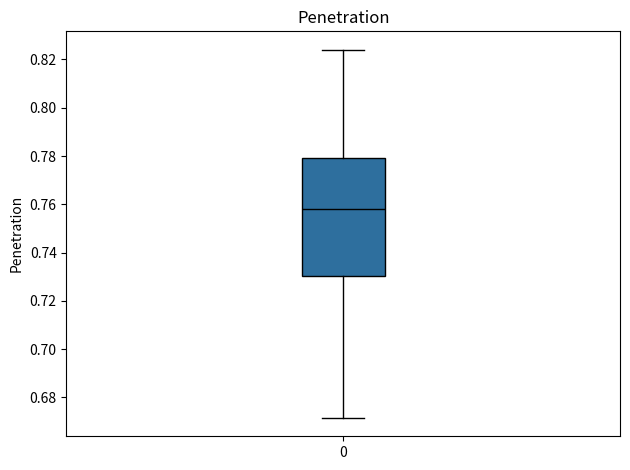

Read this box plot against the y-axis: the position of the median line, the range covered by the box, and the ends of both whiskers. The values are not printed on the chart, so give them approximately, as read against the axis.

median 0.758, box 0.730 to 0.780, whiskers 0.672 to 0.824